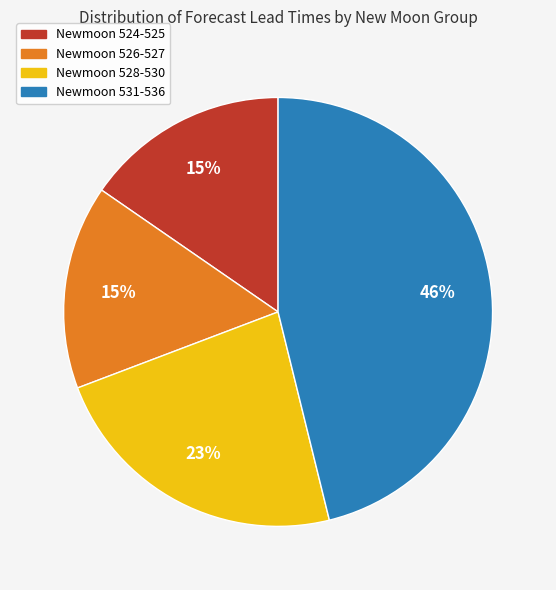

What is the ratio of the value at Newmoon 524-525 to the value at Newmoon 526-527?

1.0